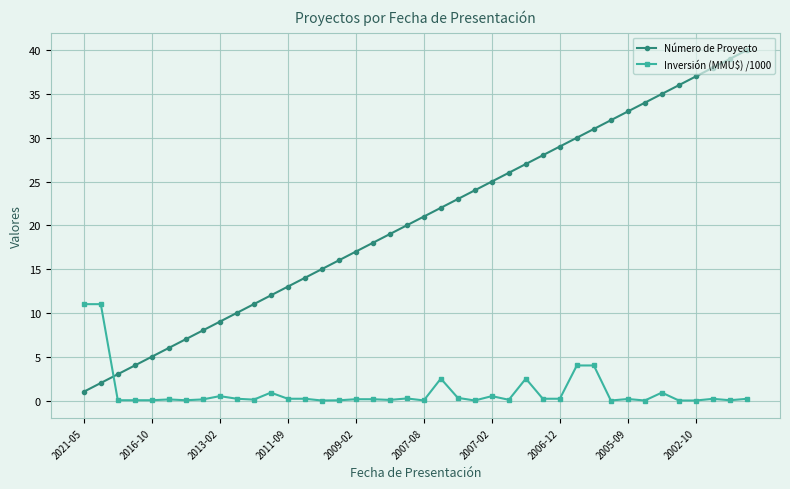

True or false: Número de Proyecto has more than 1 points higher than both neighbors.

False